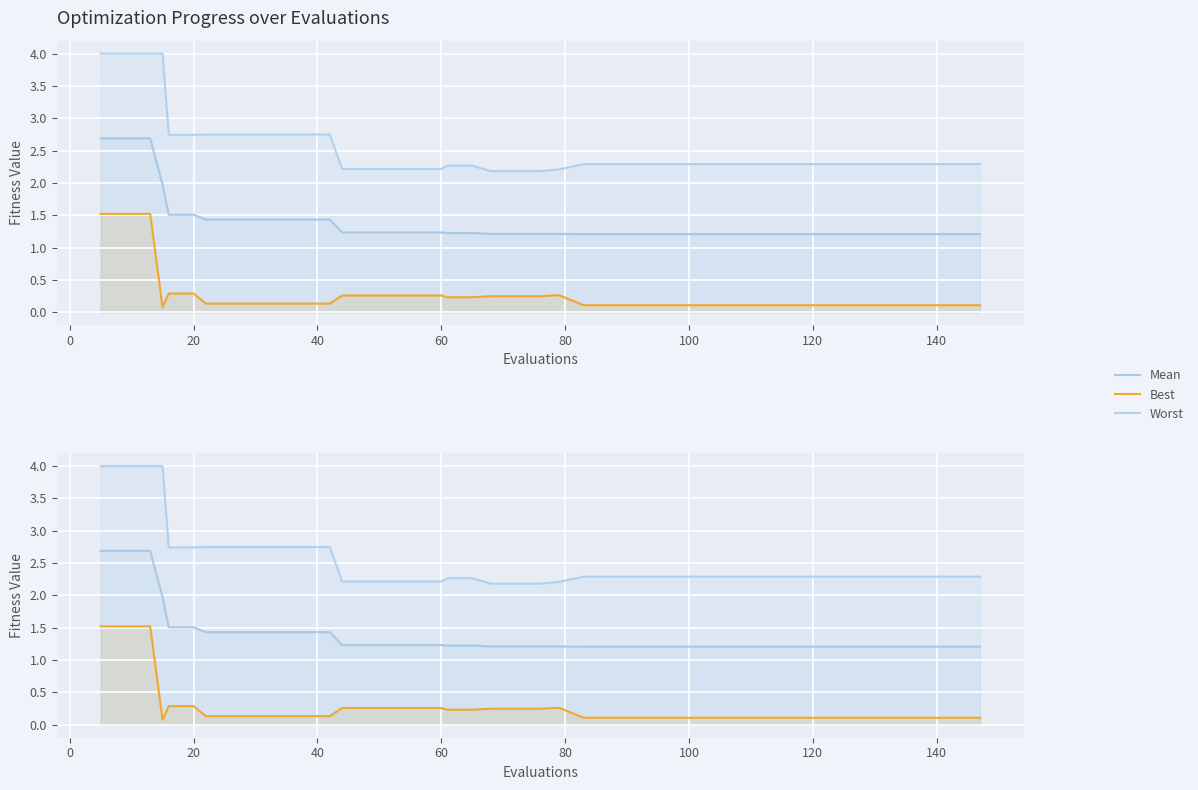

How many Worst values are between 2 and 3?

36